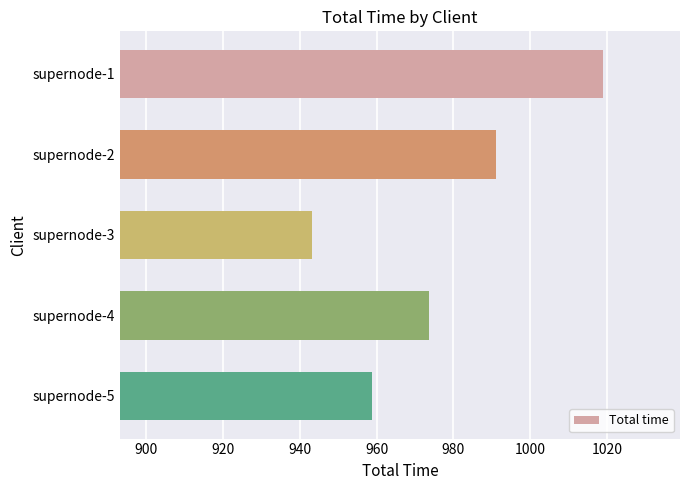

What is the difference between the maximum and minimum values?

75.7